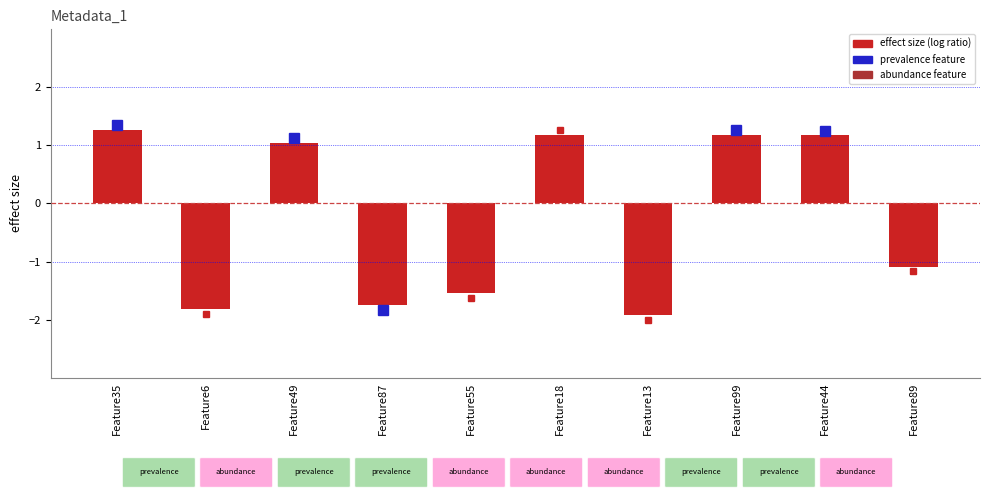

How many bars are there in total?

10